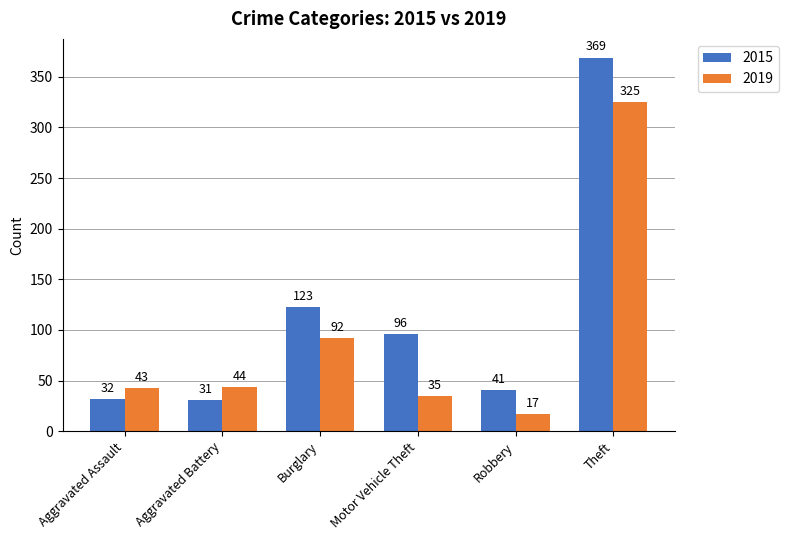

What is the difference between the second highest and minimum values in the 2015 series?

92